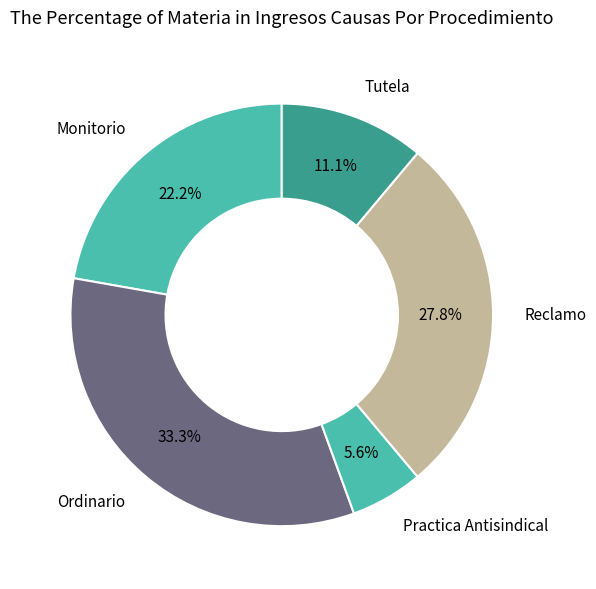

To the nearest percent, what is the difference between the largest and smallest slice percentages?

28%